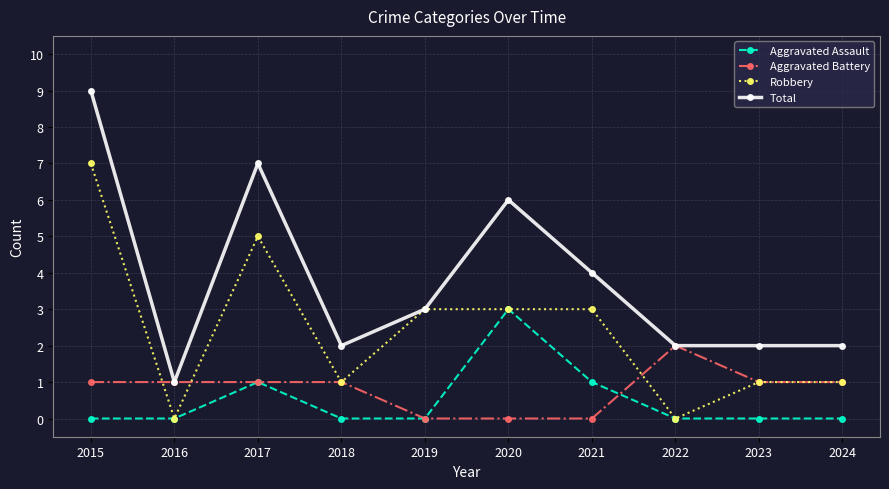

What are all the series names shown in the legend?

Aggravated Assault, Aggravated Battery, Robbery, Total